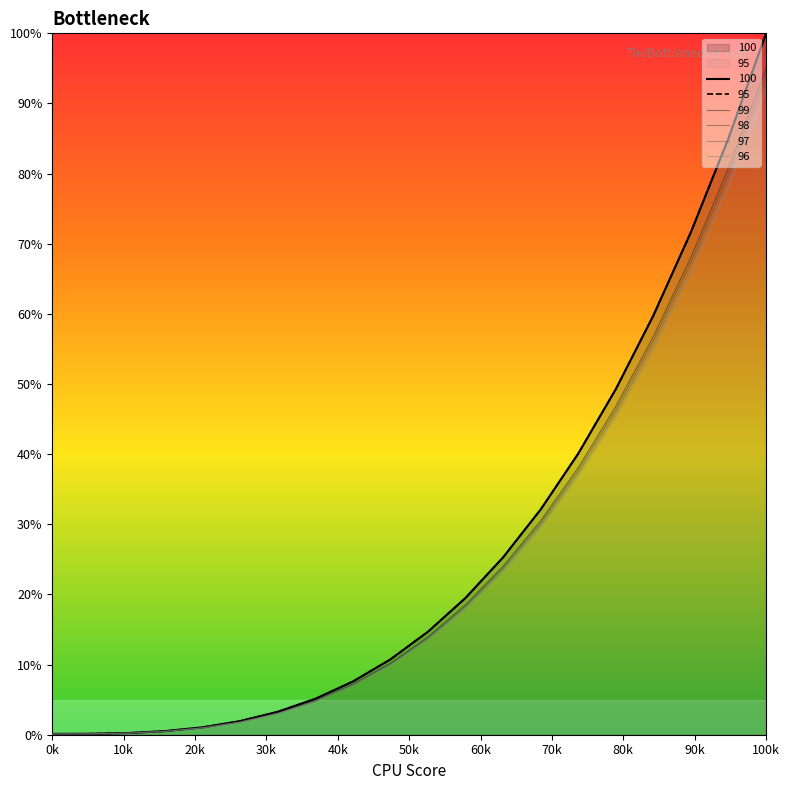

How many lines are shown in the chart?

6